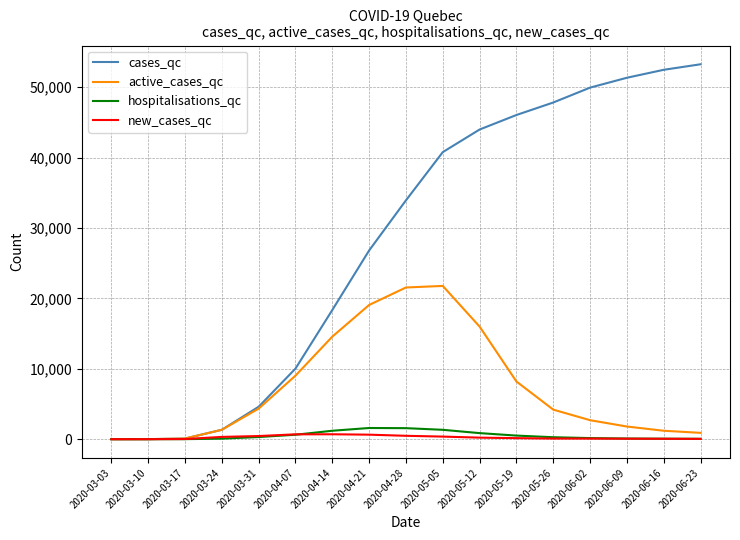

Does the chart have visible grid lines?

Yes